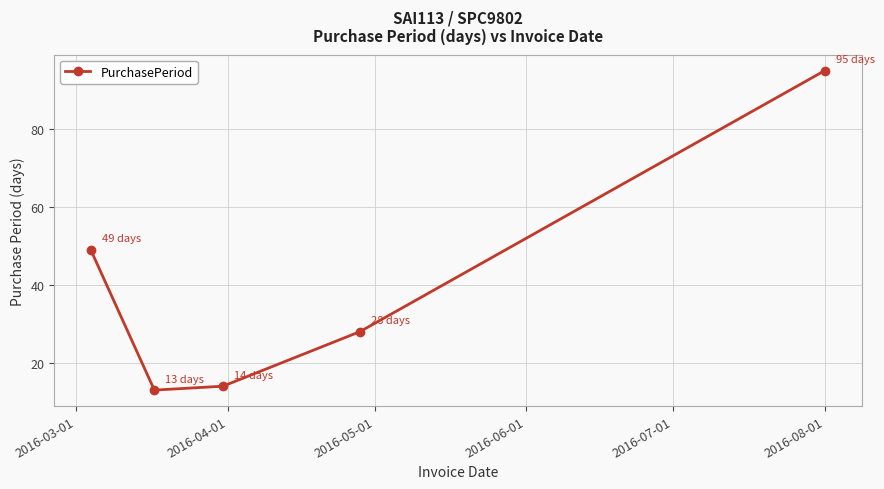

What is the minimum value shown in the chart?

13